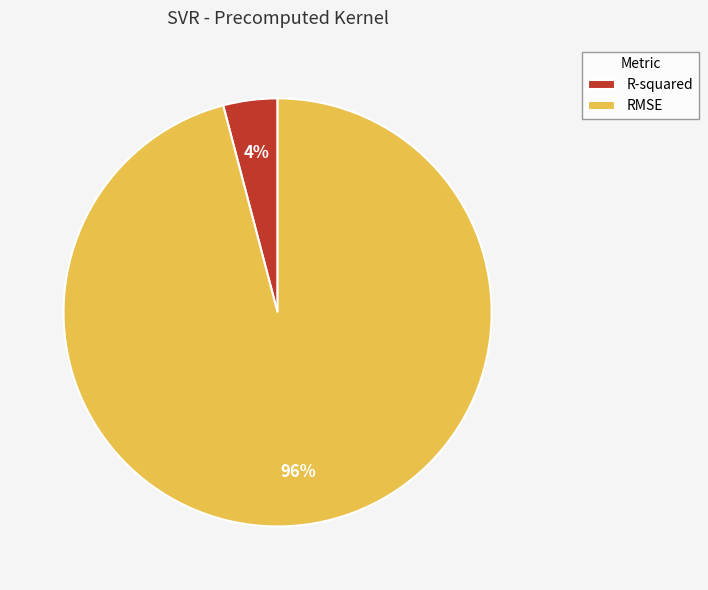

Does any single category account for the majority?

Yes